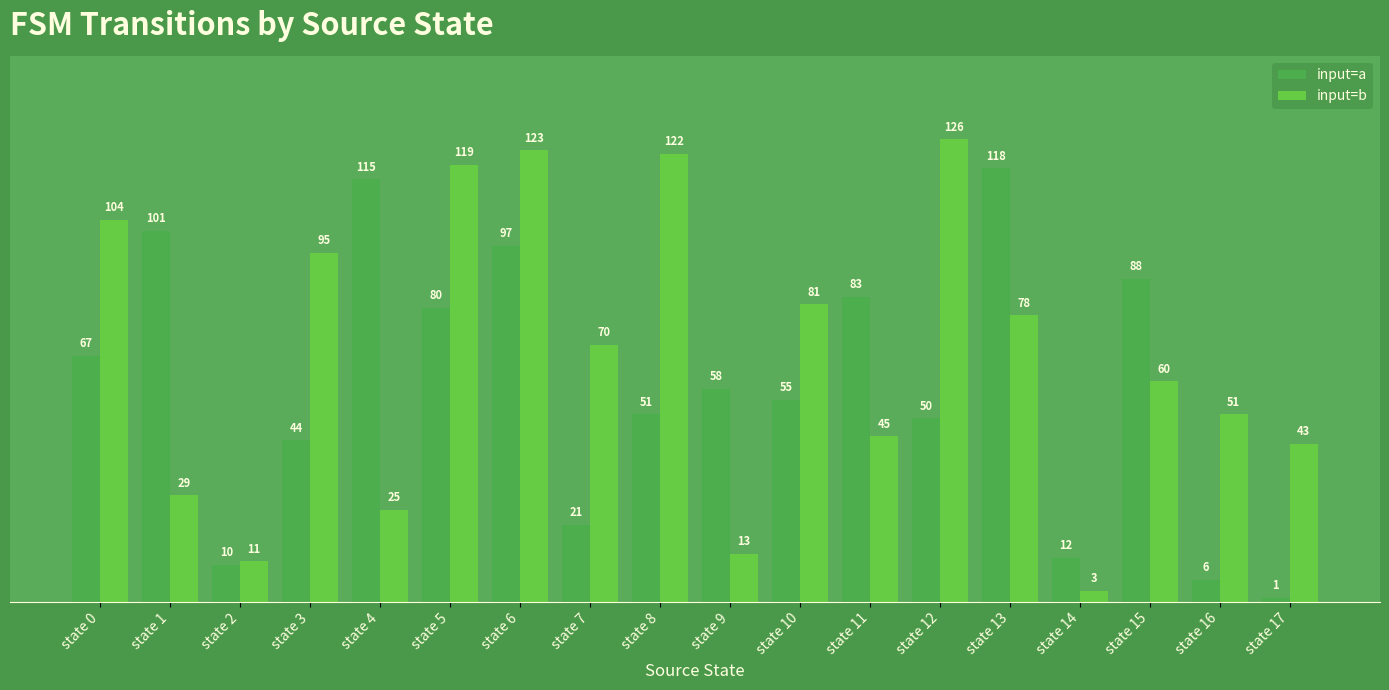

Which series has the largest range (max minus min)?

input=b